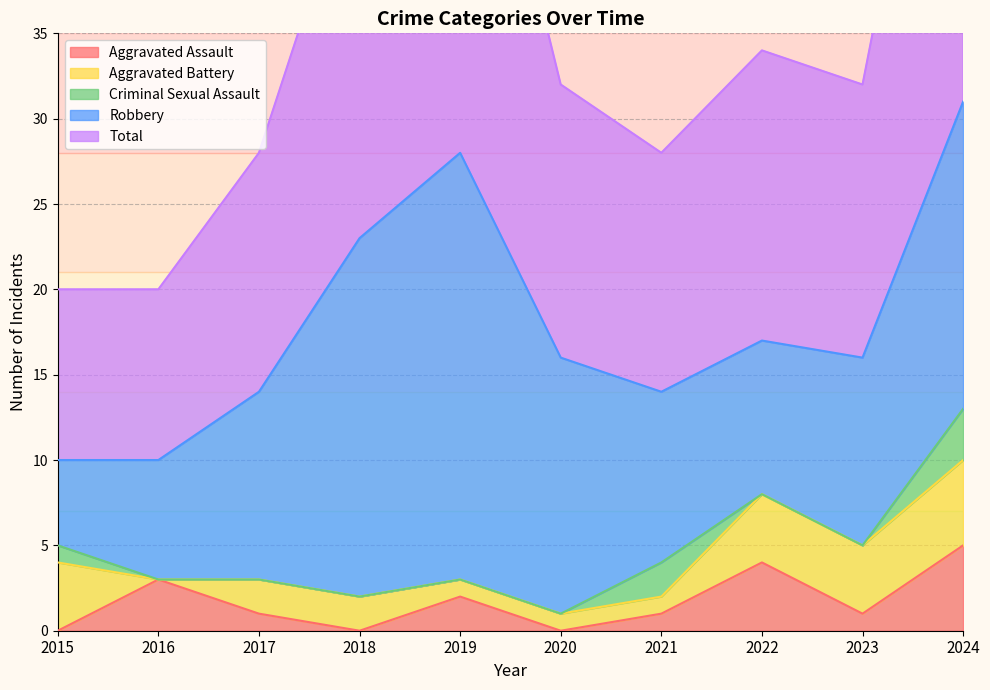

What is the value of the Robbery point at the 8th from the left?

9